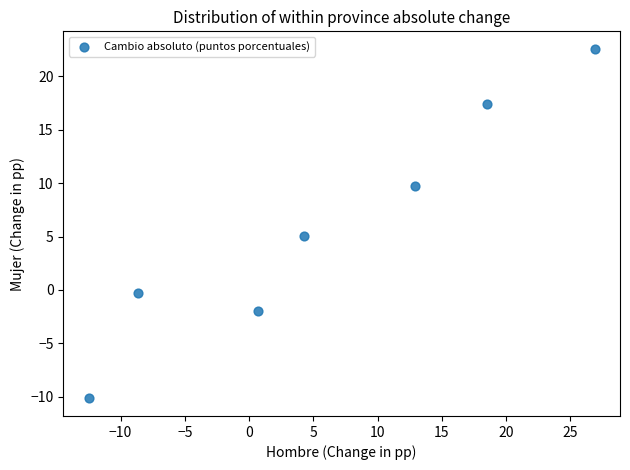

What is the range of Y values (max minus min)?

32.8